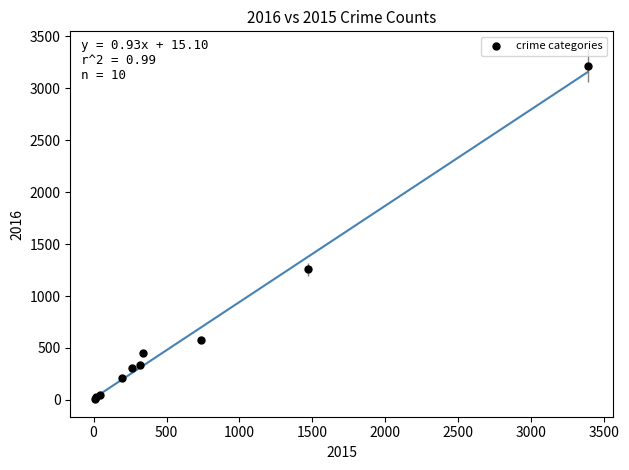

What Y value in the scatter plot is closest to 1612?

1259